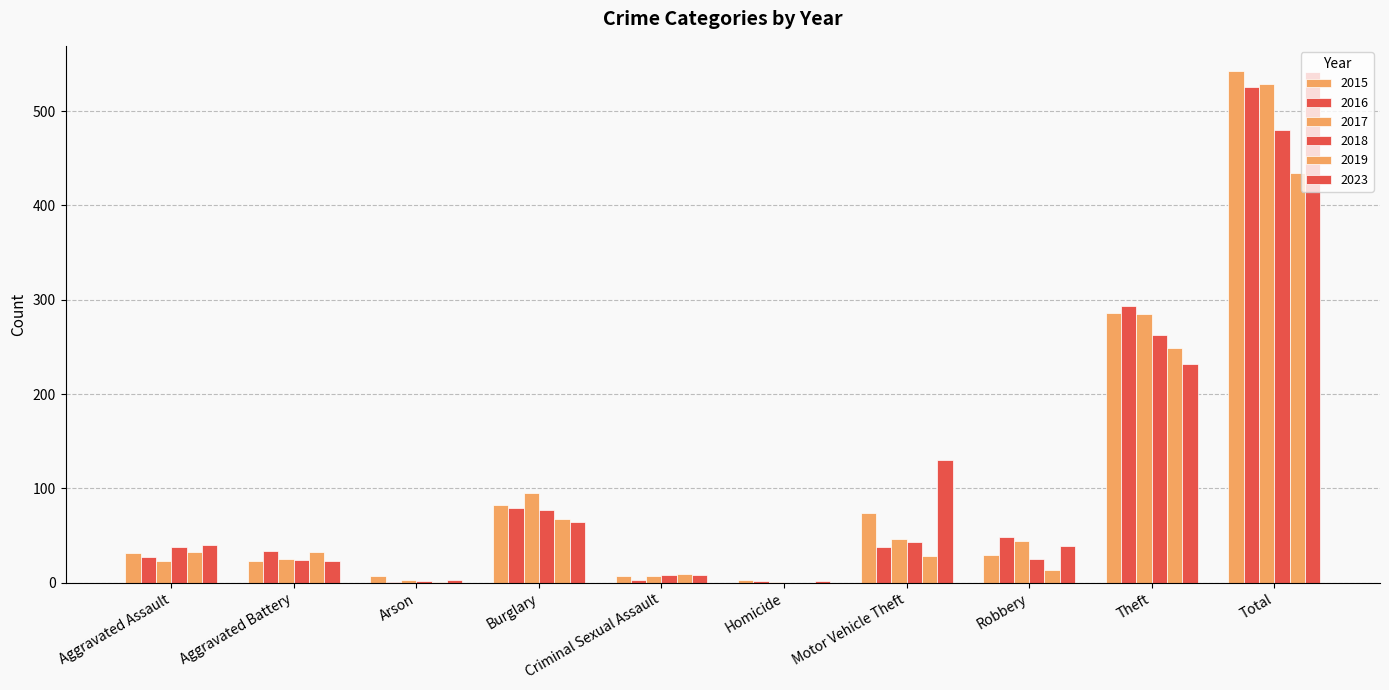

How many distinct data groups are displayed?

6